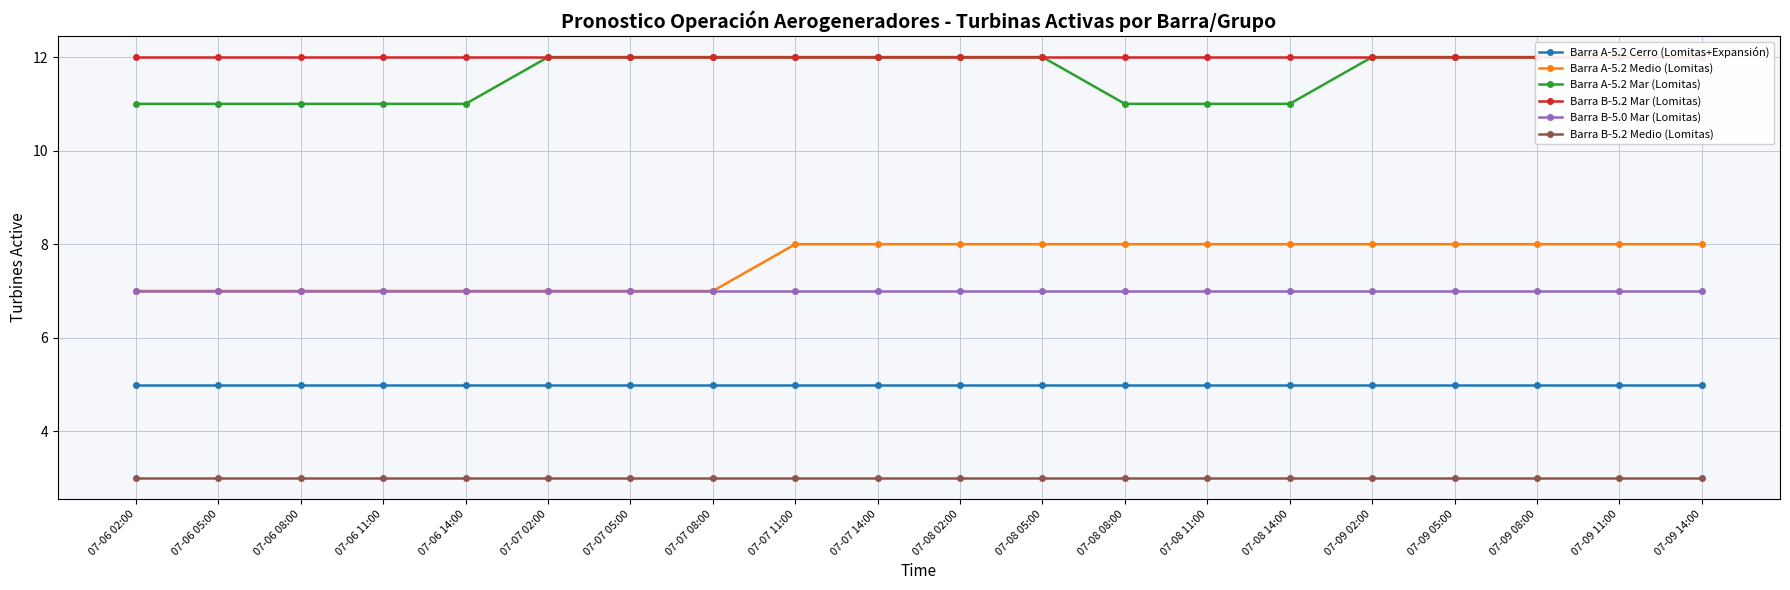

True or false: Barra B-5.2 Mar (Lomitas) and Barra A-5.2 Cerro (Lomitas+Expansión) intersect in this chart.

False